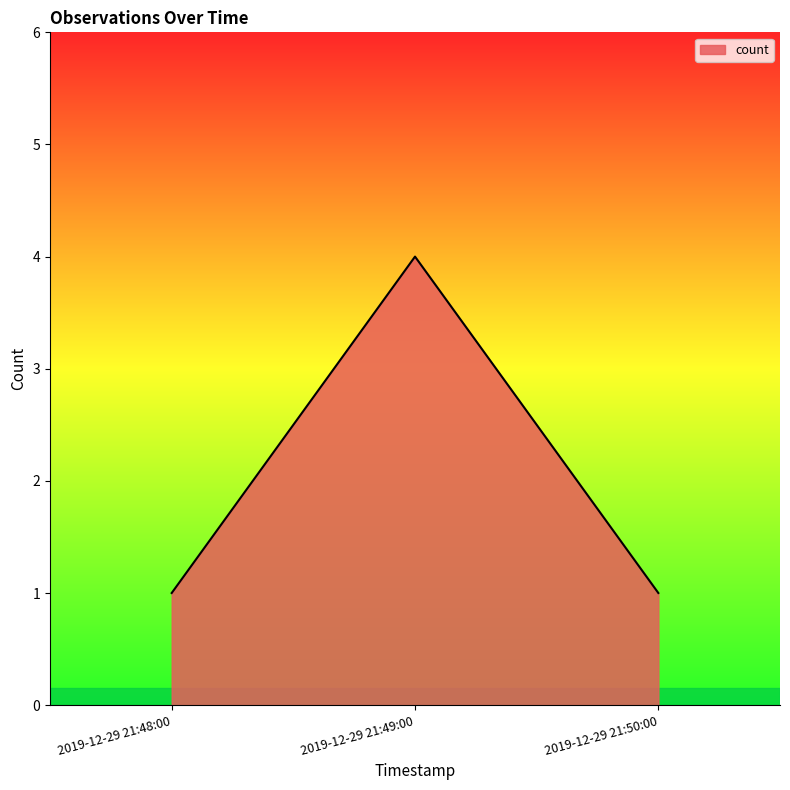

The chart shows a value of 1 at 2019-12-29 21:48:00. True or false?

True